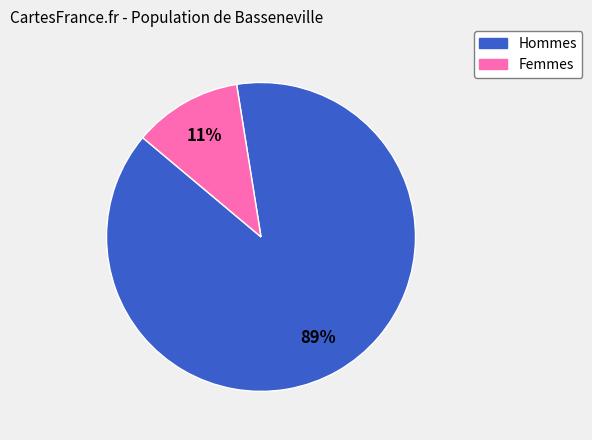

To the nearest percent, what is the average slice percentage?

50%